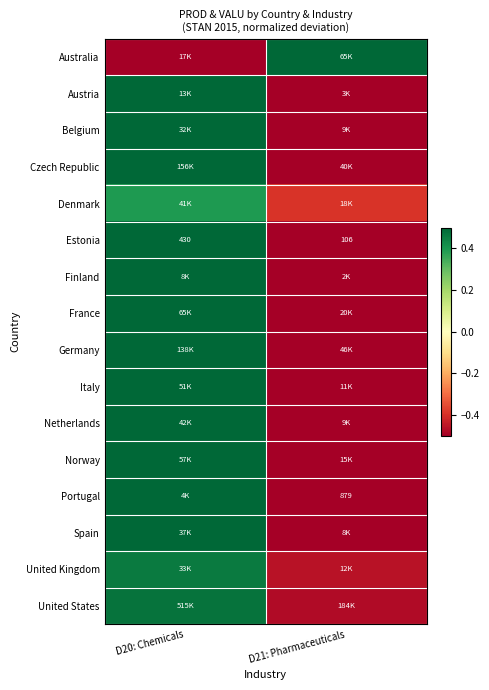

List the labels in order of Portugal value, largest first.

D20: Chemicals, D21: Pharmaceuticals